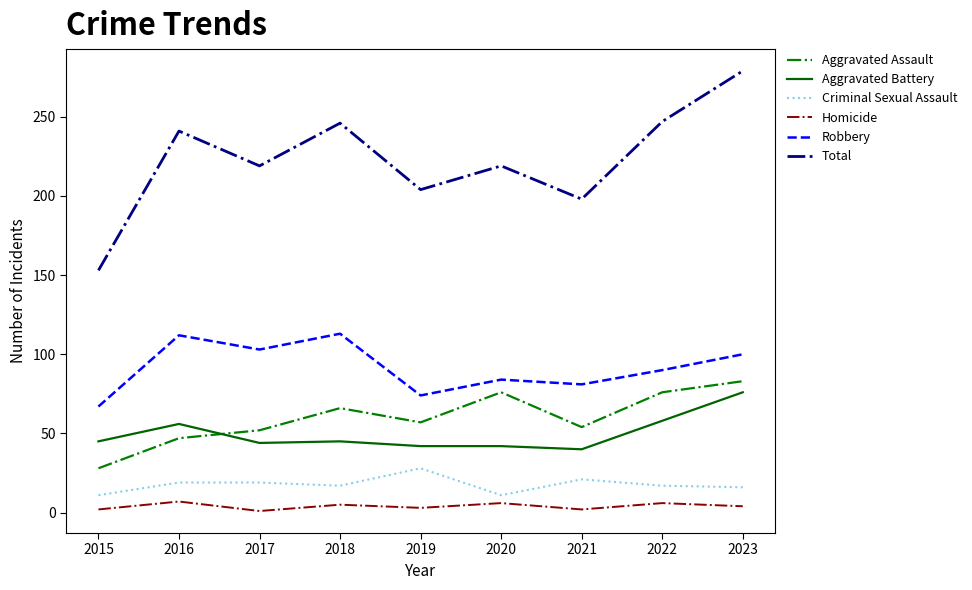

True or false: Criminal Sexual Assault and Robbery intersect in this chart.

False